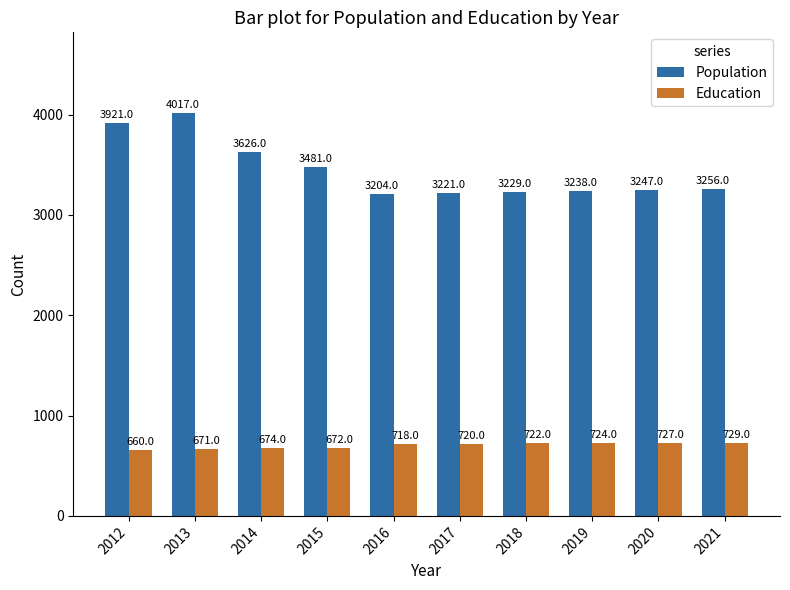

What are all the series names shown in the legend?

Population, Education